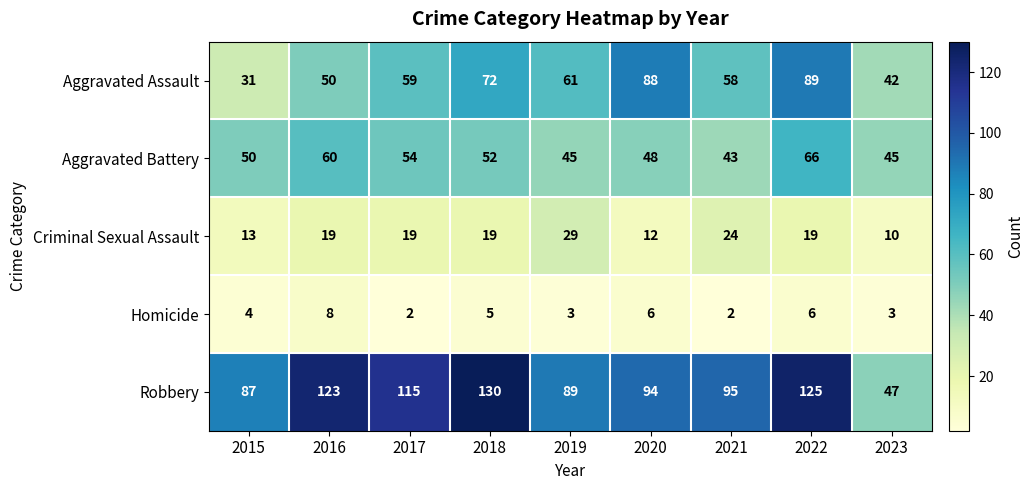

What is the difference between the Criminal Sexual Assault values at 2023 and 2018?

9